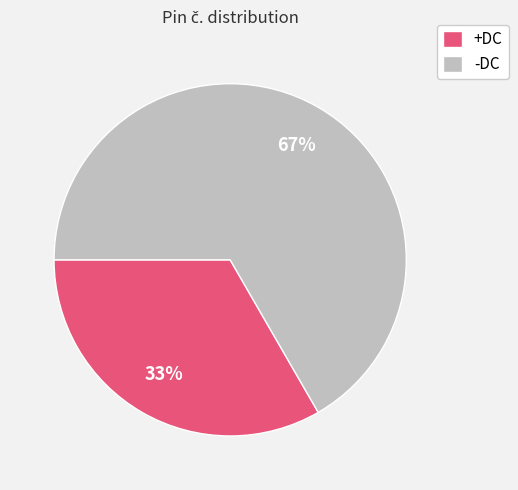

Is it true that +DC is 33% of the pie?

True